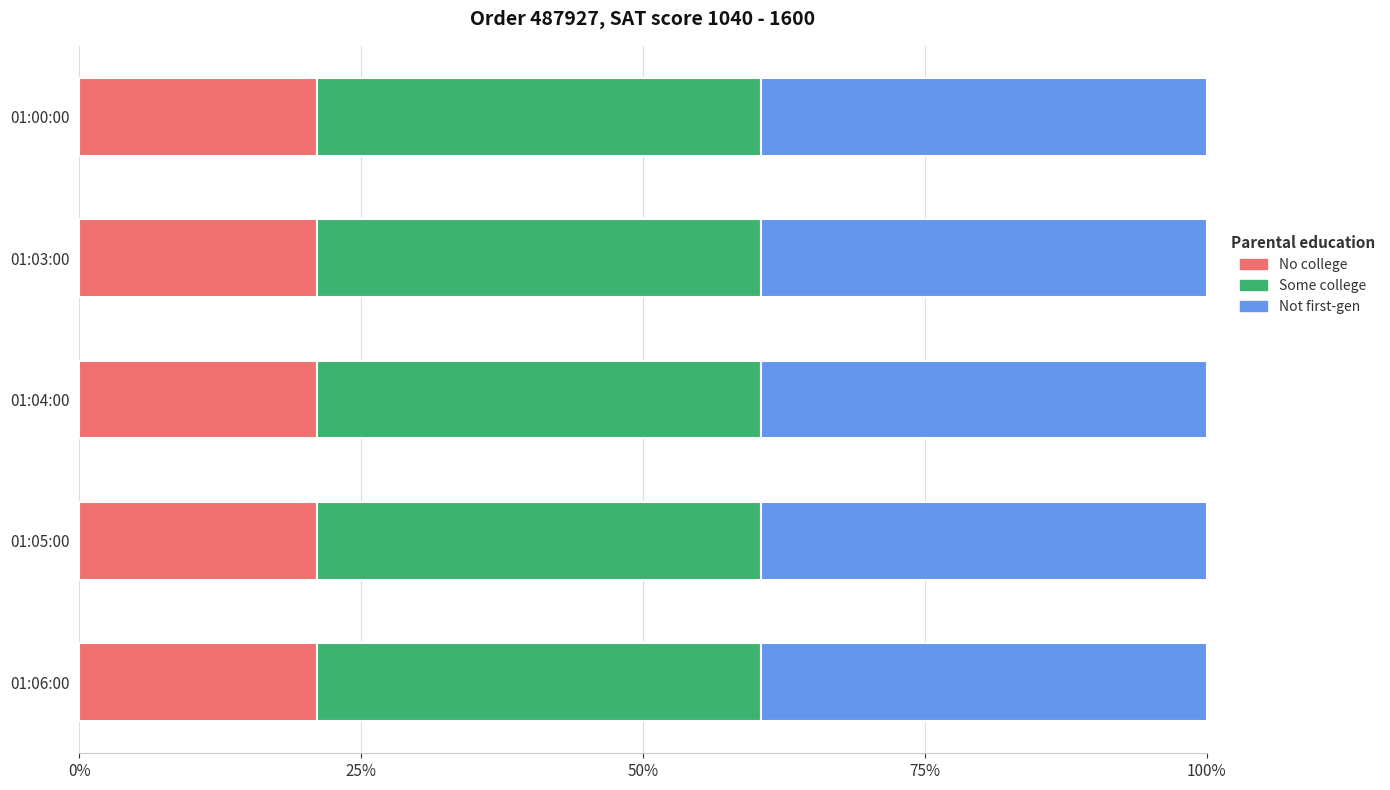

What are all the series names shown in the legend?

No college, Some college, Not first-gen